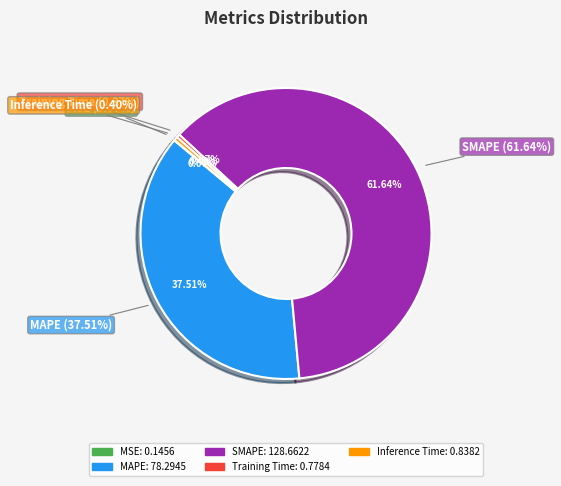

What is the smallest slice in the pie chart?

MSE